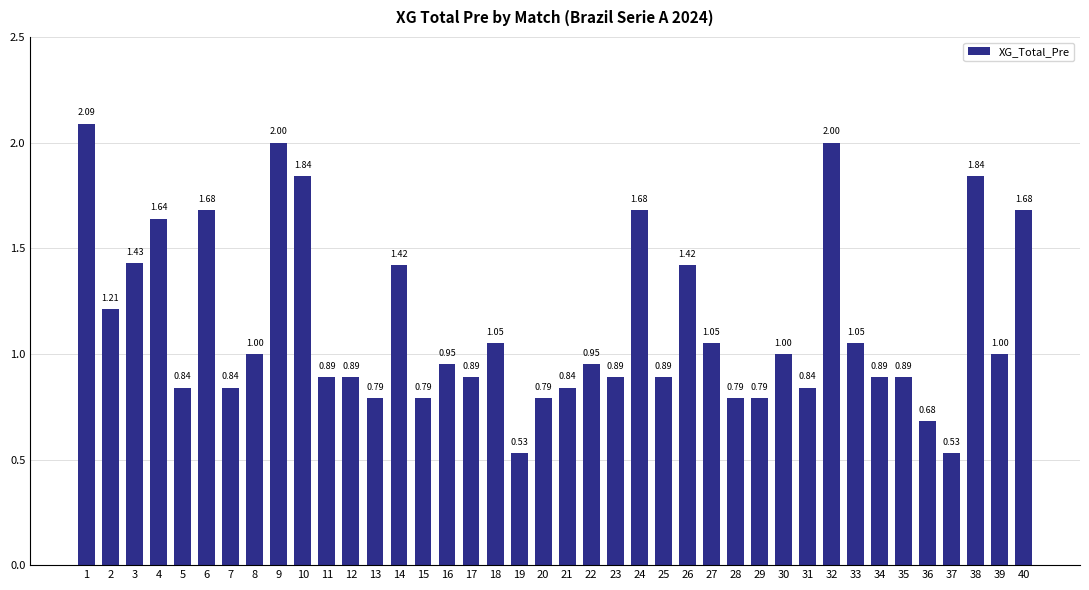

What is the sum of all values?

45.3